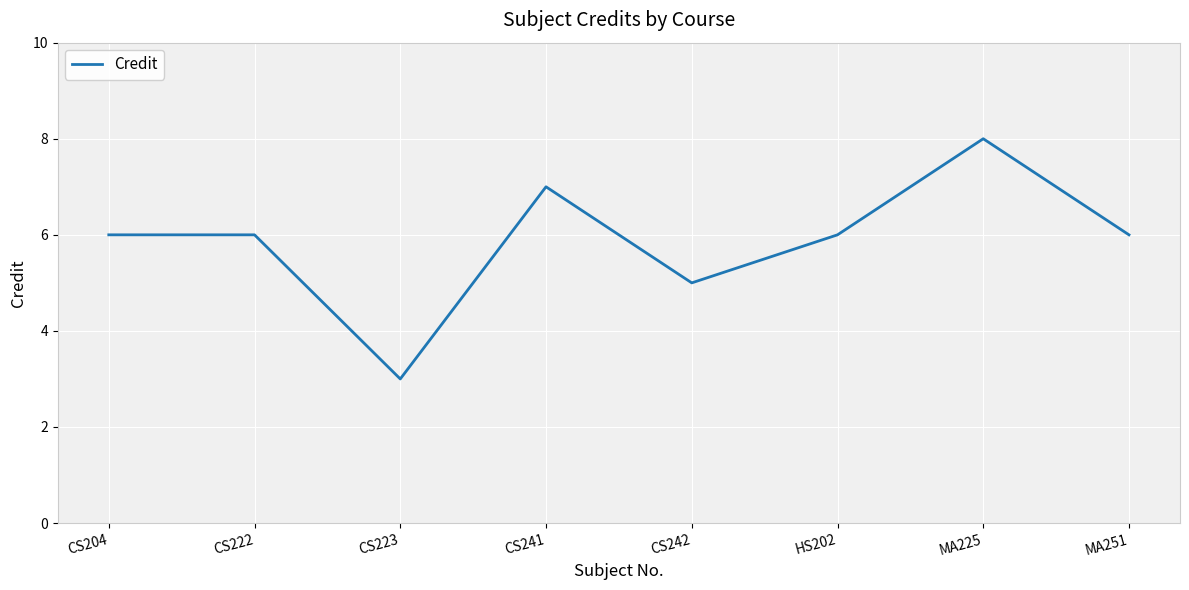

At which category does the chart reach its peak across all series?

MA225